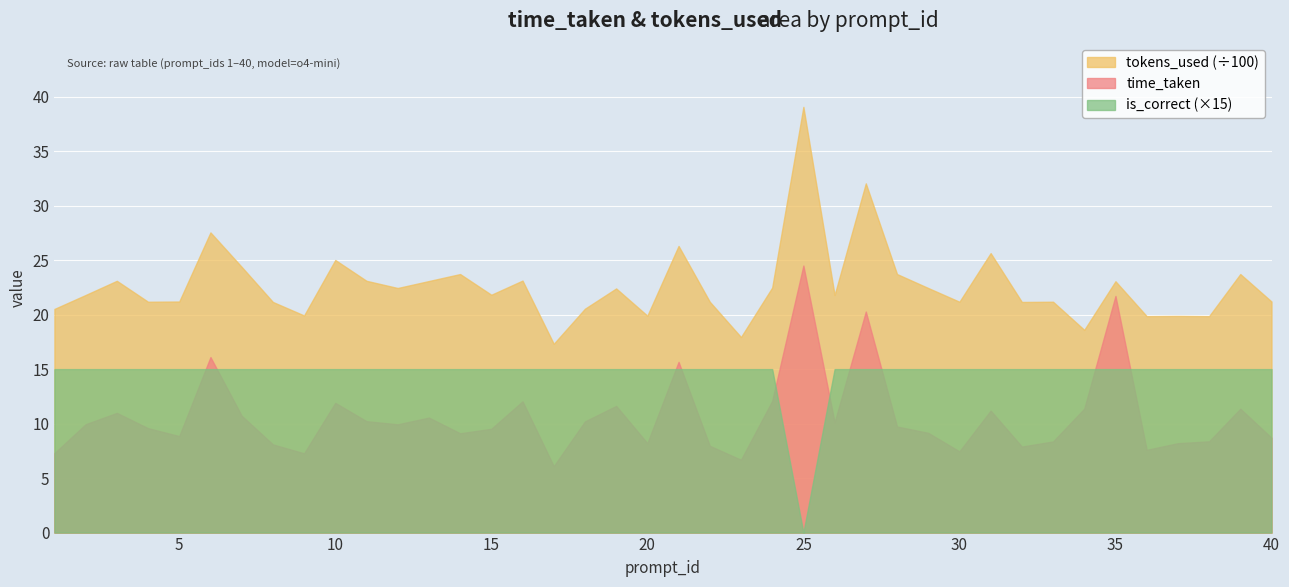

How many values in the tokens_used series exceed 2182?

19